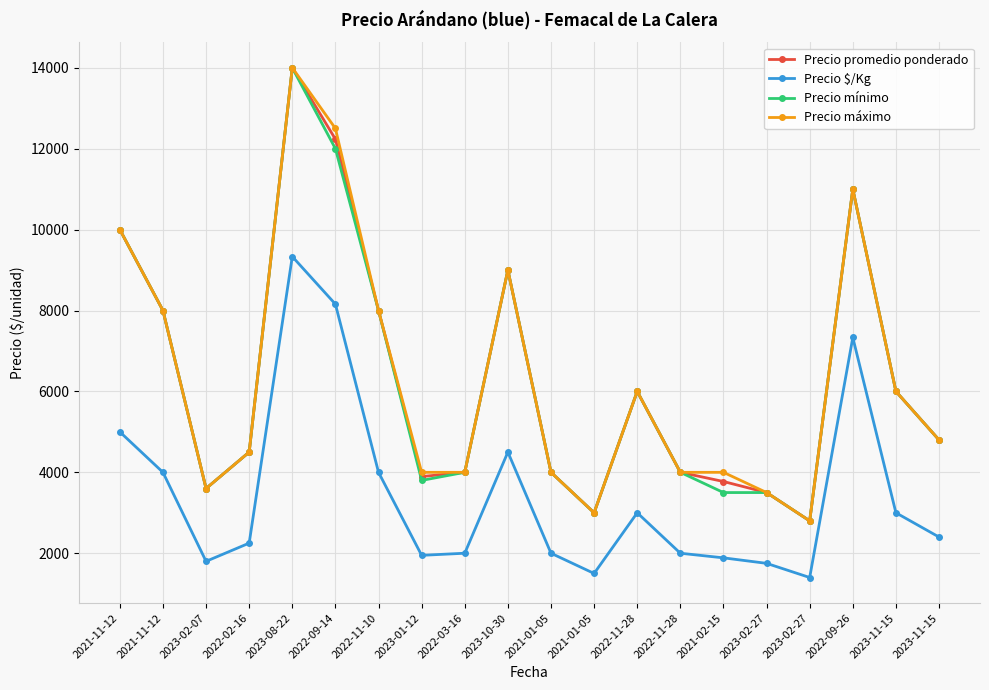

True or false: Precio máximo has more than 0 interior local peaks.

True